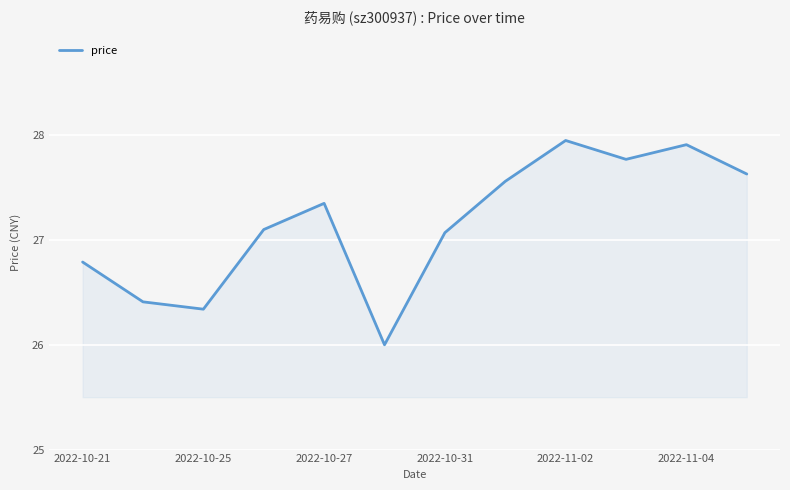

What is the minimum value shown in the chart?

26.0